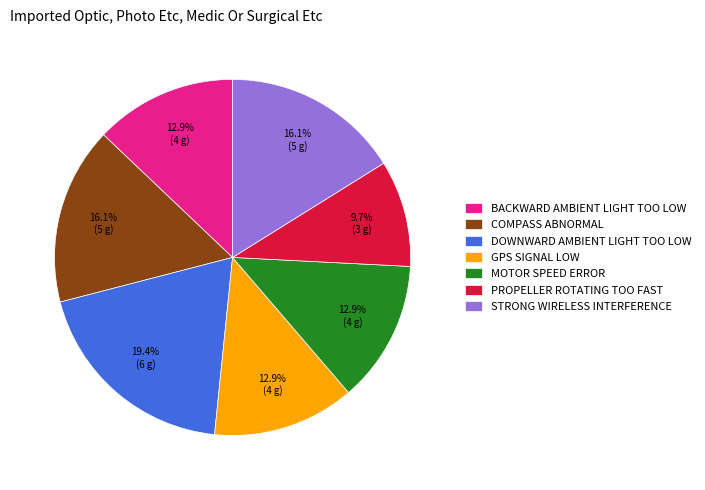

Count the number of slices in the pie.

7